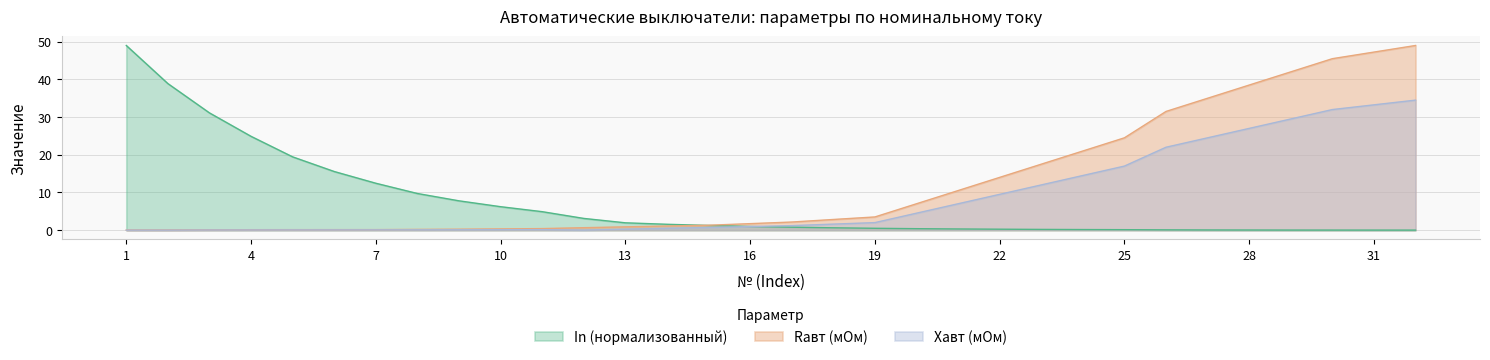

List the series in order of their peak value, highest first.

In, Rавт (мОм), Xавт (мОм)